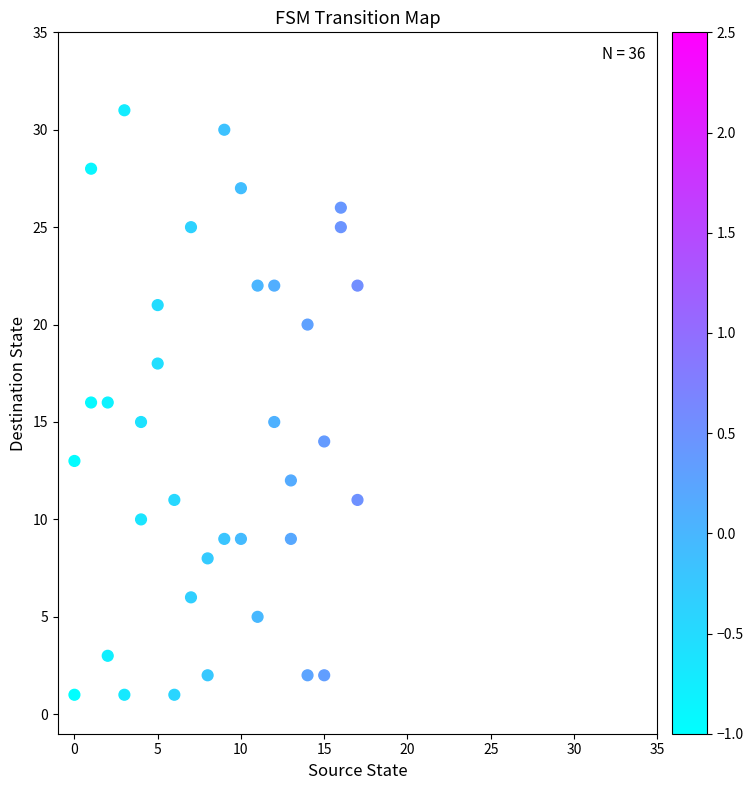

What is the range of Y values (max minus min)?

30